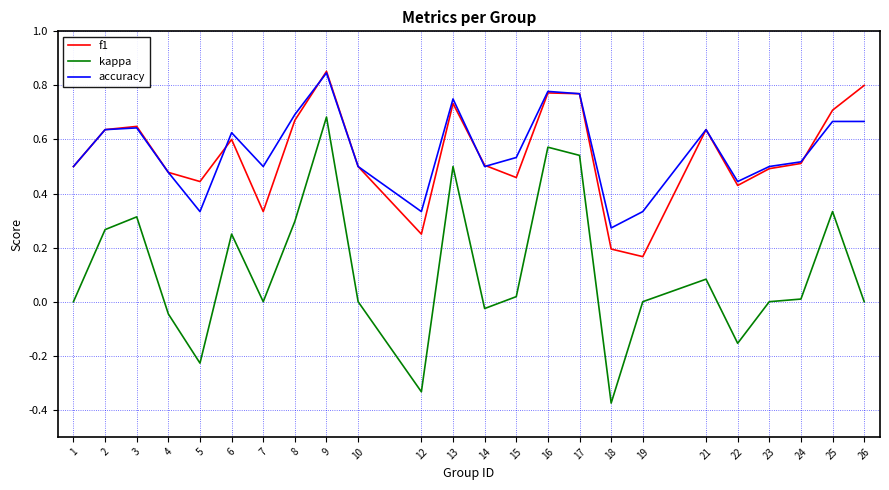

At how many categories does at least one series exceed 0?

24